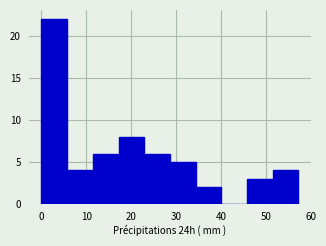

How tall is the bar that spans 29 to 34 on the x-axis? Neither the bar edges nor the heights are printed on the chart, so give them approximately, as read against the axes.

5